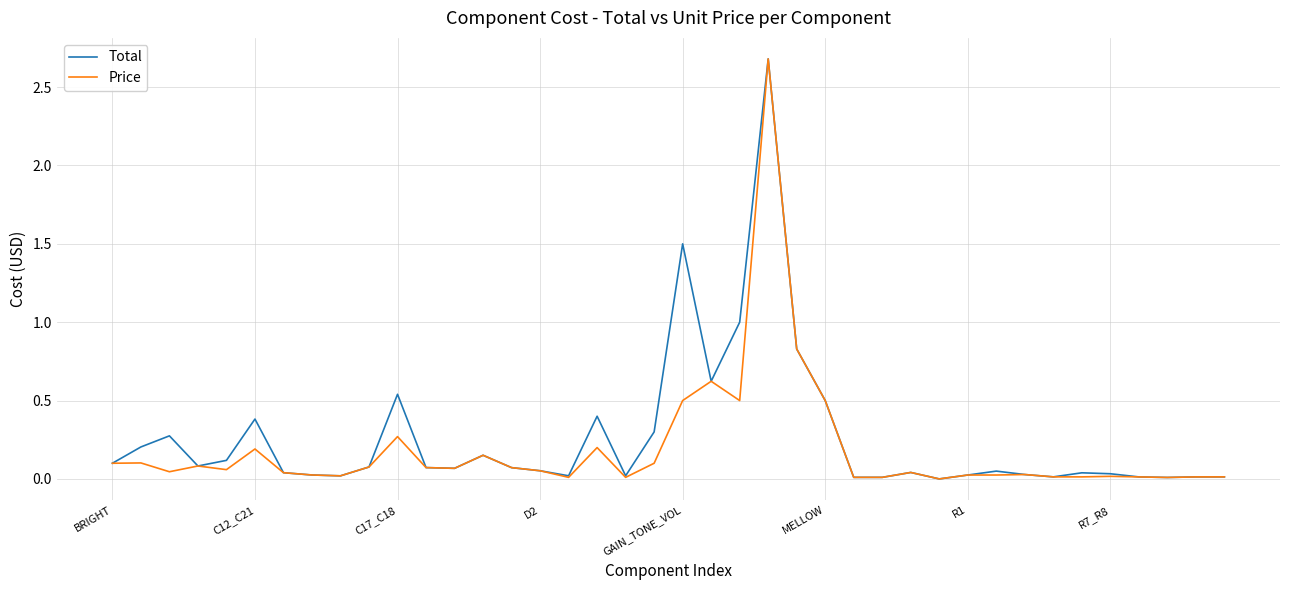

What is the highest value of the Price series?

2.7